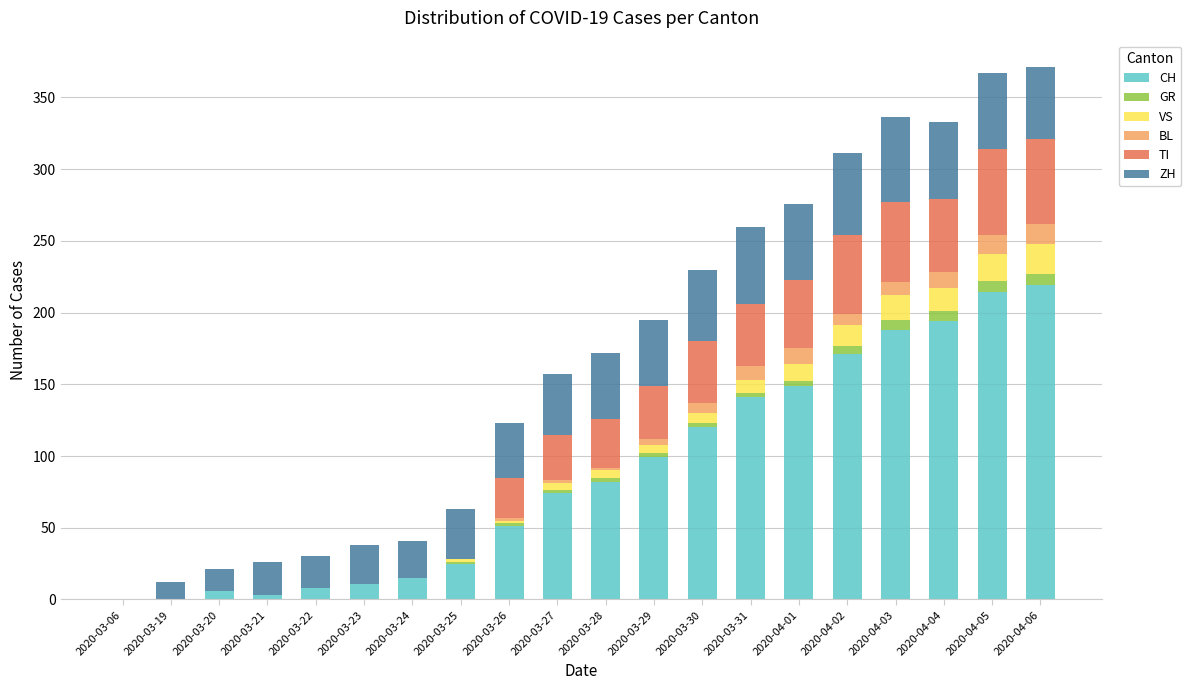

The value of CH at 2020-03-30 is 168. True or false?

False